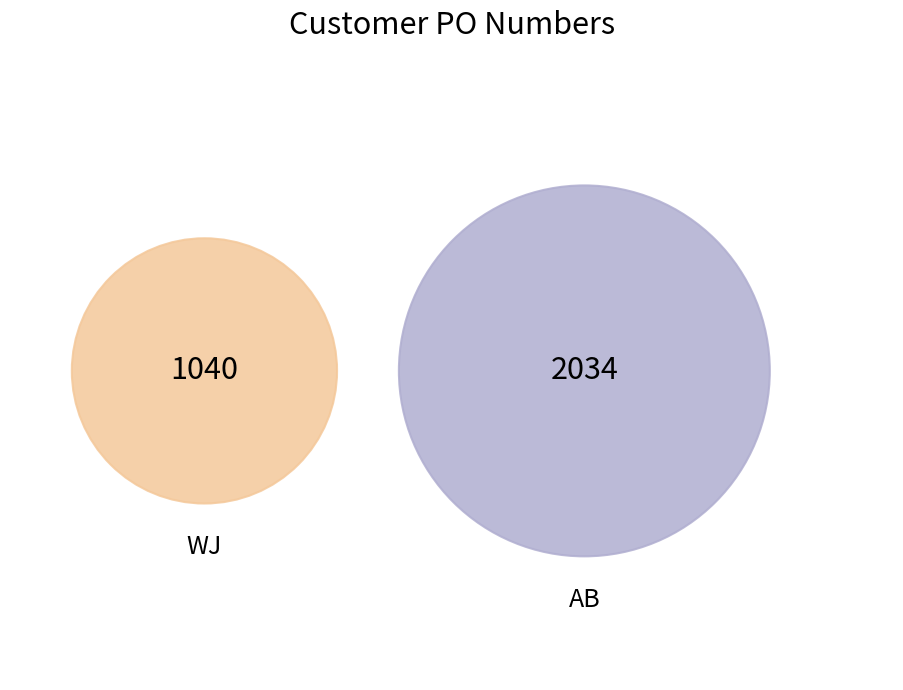

What percentage is the AB slice, to the nearest percent?

66%